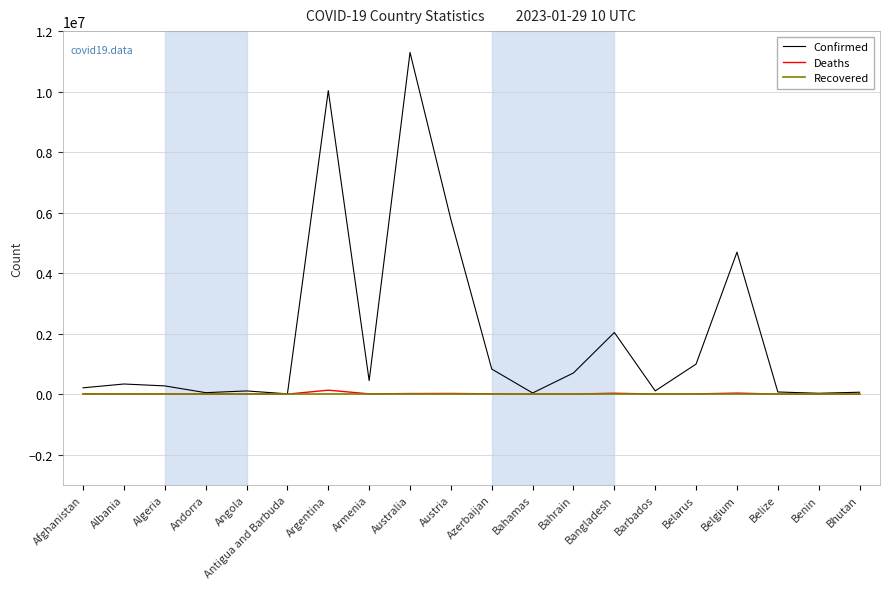

At which category is the sum across all series the highest?

Australia